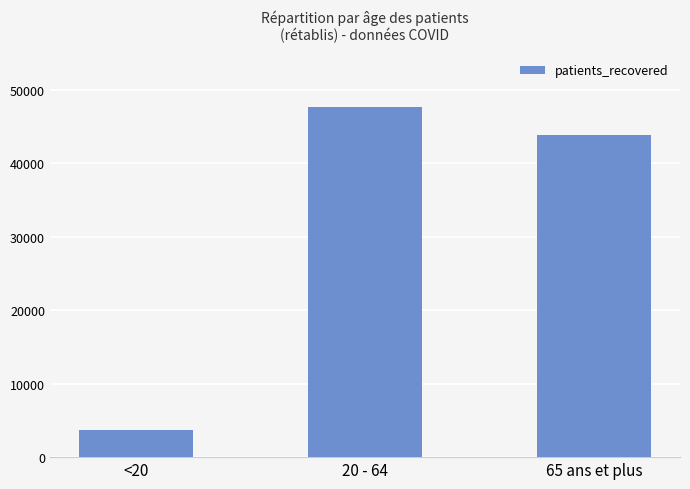

Is it true that the value at <20 is 3700?

True